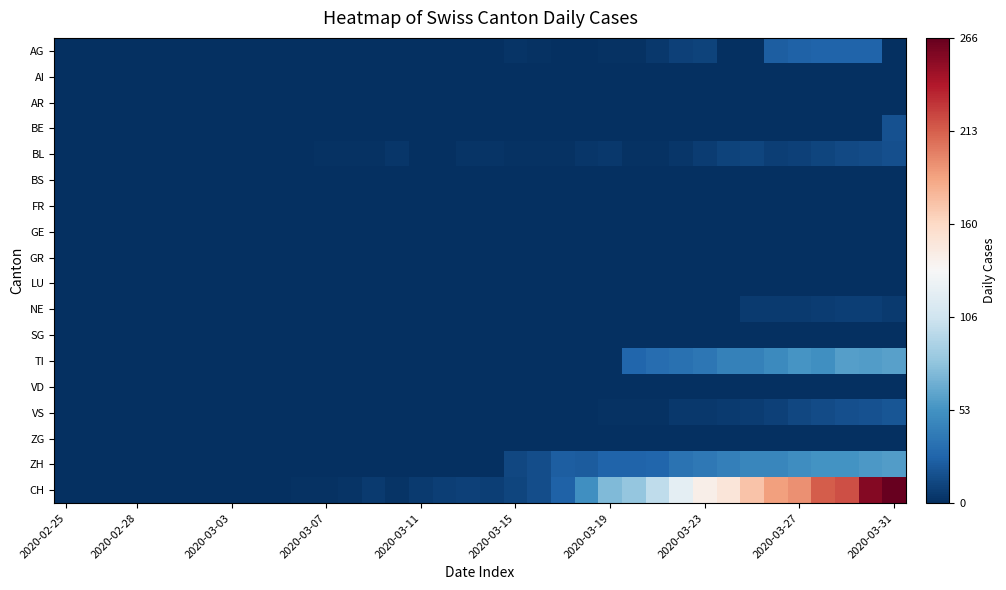

At how many categories does at least one series exceed 132?

9